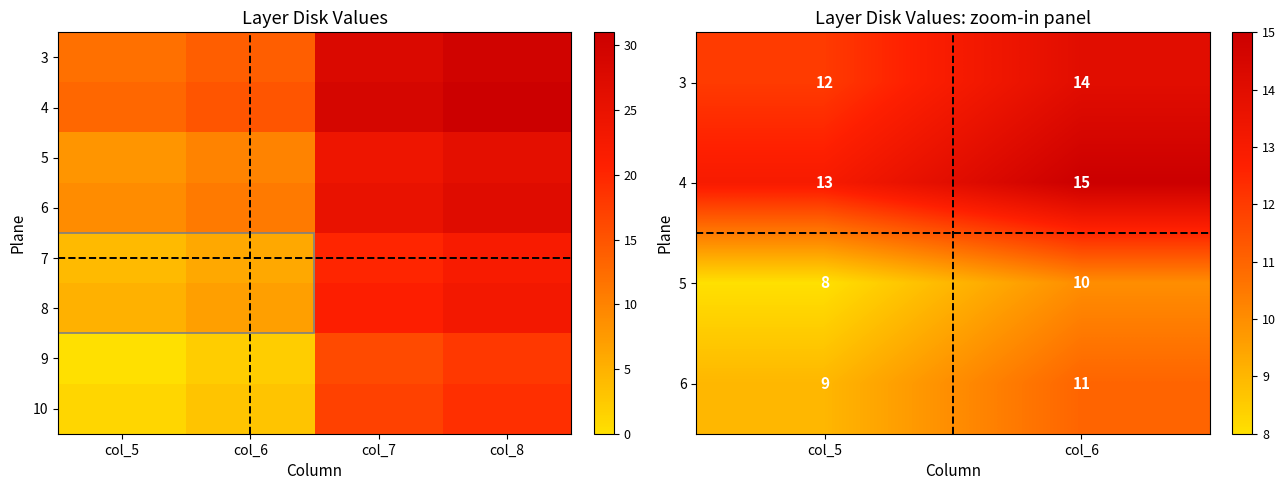

What is the difference between the 6 values at col_7 and col_8?

2